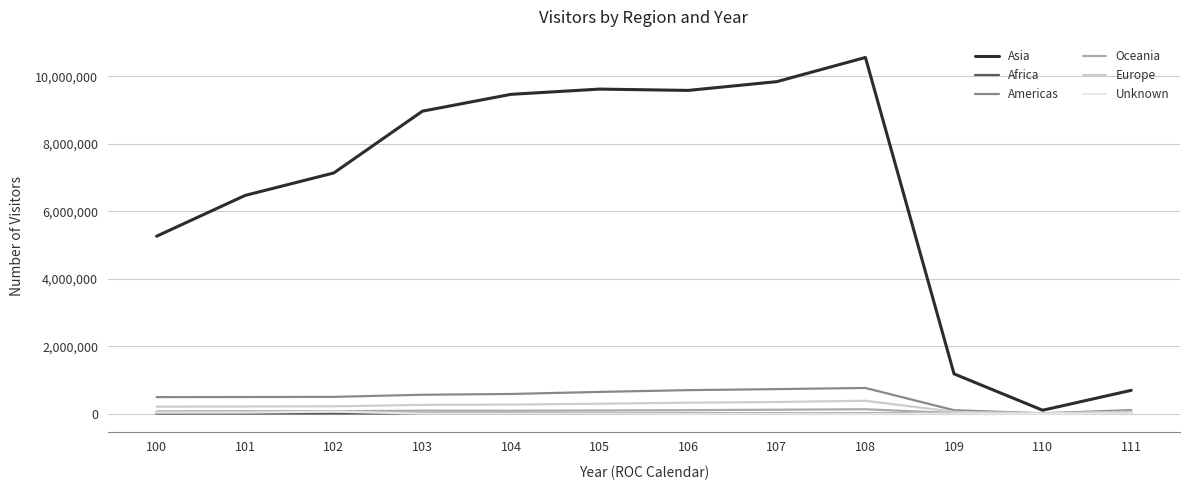

Is the value of Europe at 101 greater than the value of Americas at 106?

No